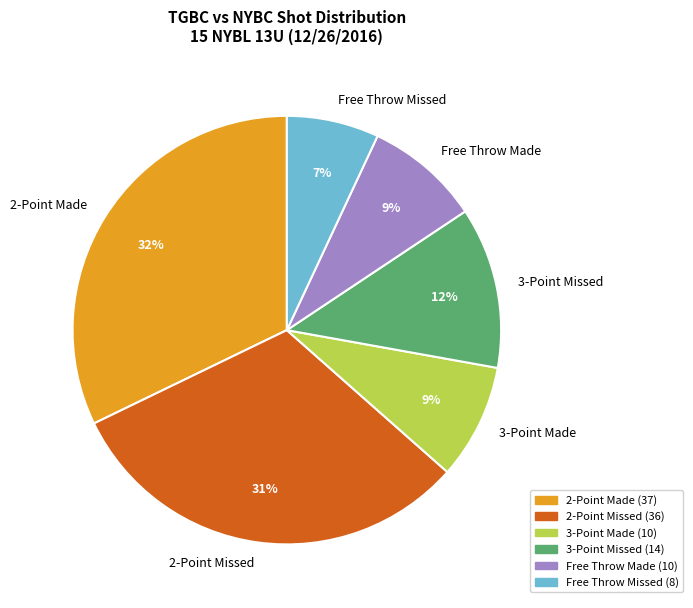

What is the ratio of the value at Free Throw Missed to the value at 2-Point Made?

0.2